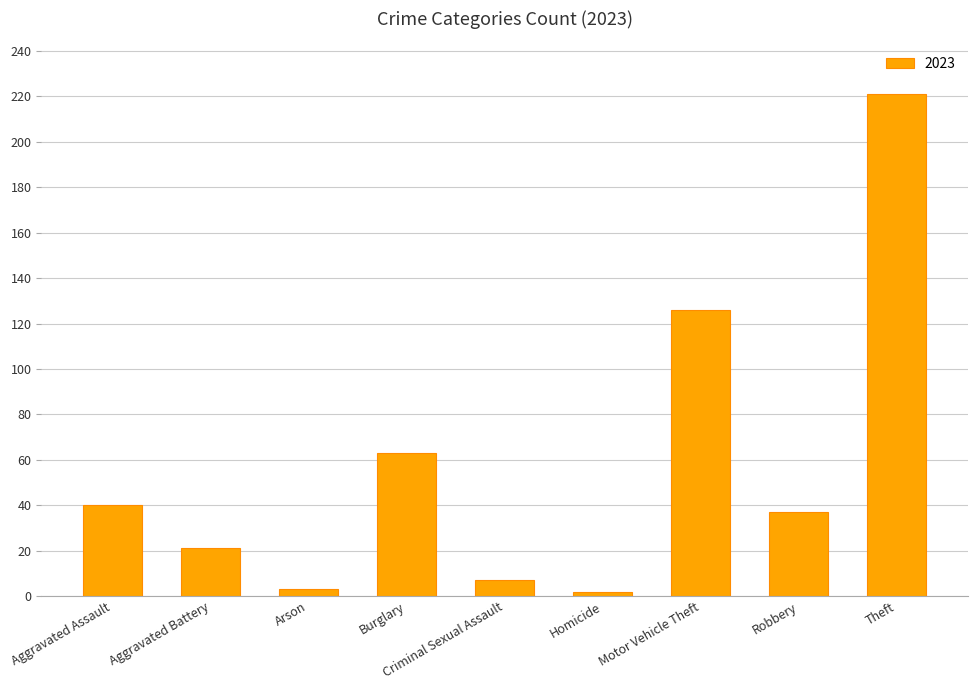

Between Homicide and Theft, which is larger?

Theft